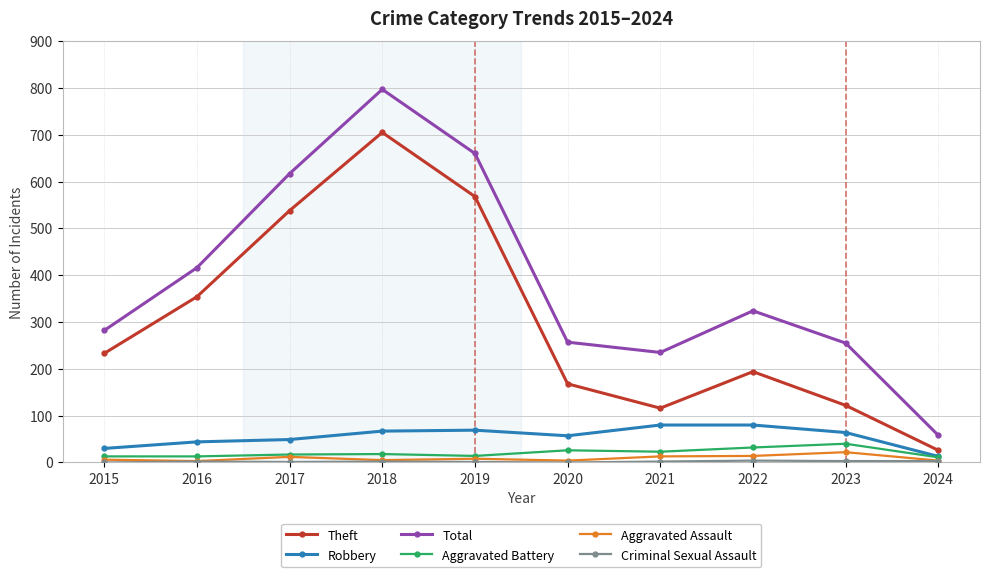

Is it true that Aggravated Battery equals 17 at 2017?

True